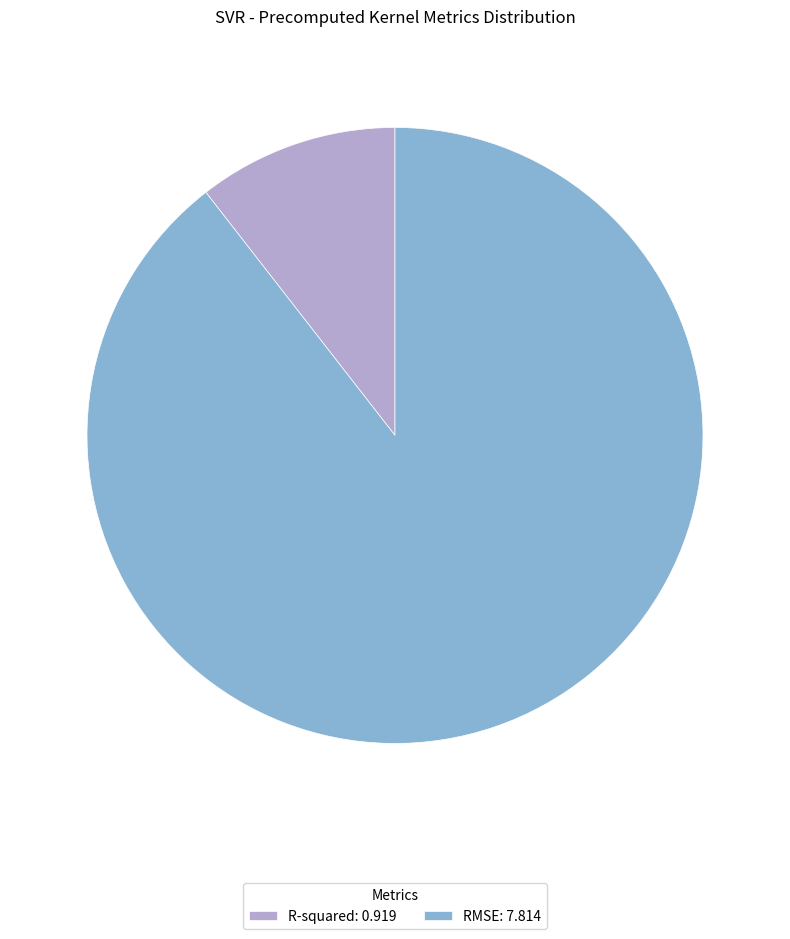

How many segments does this pie chart have?

2